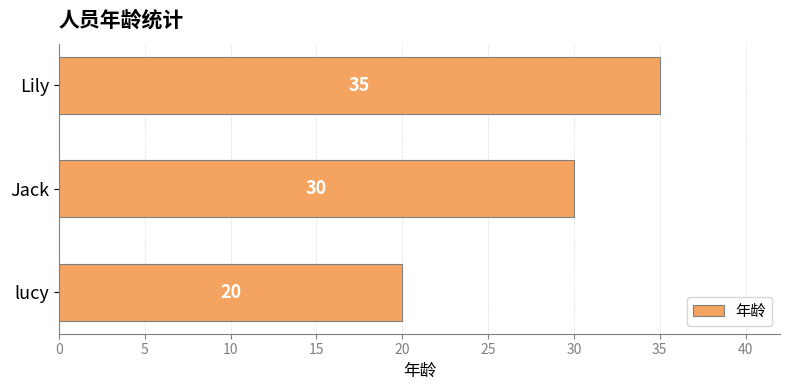

What is the greatest value displayed?

35